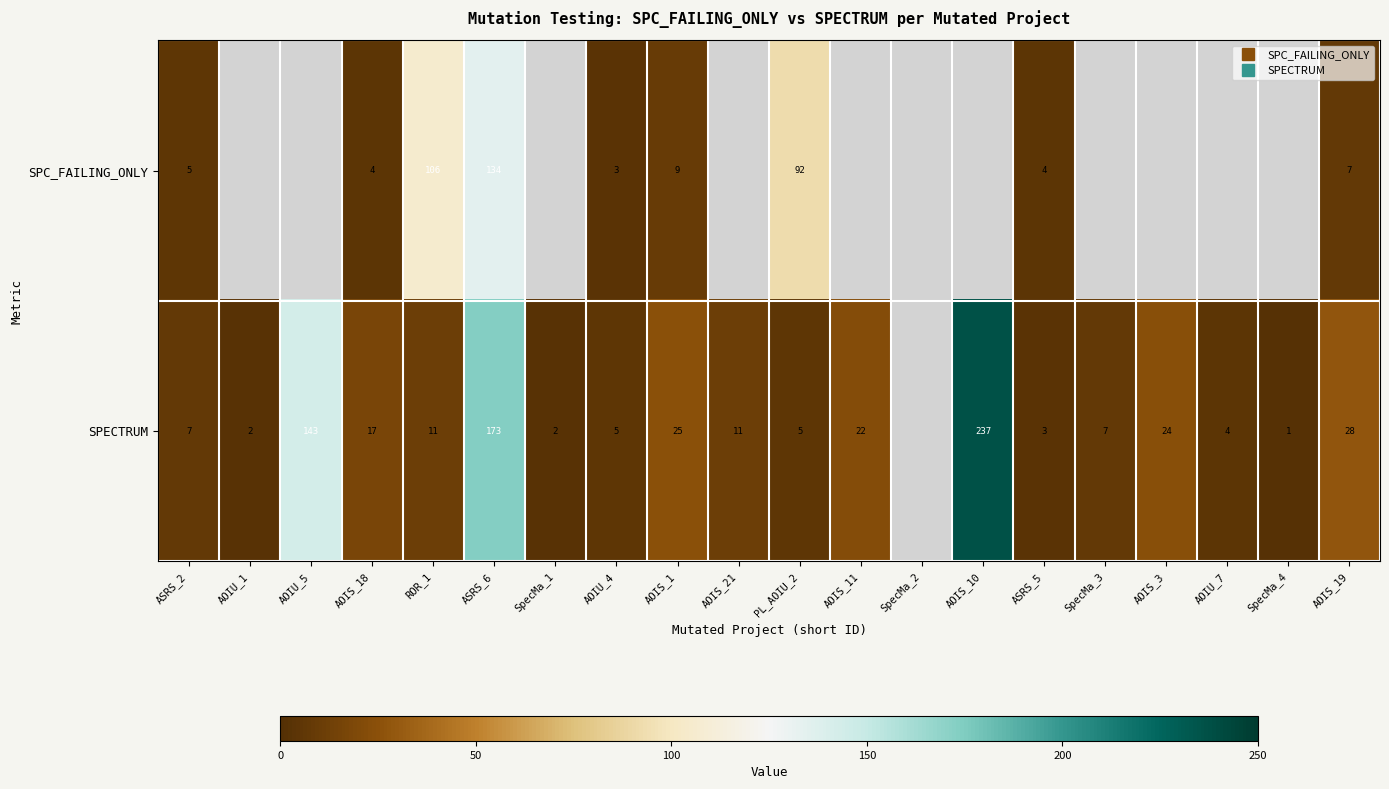

What is the maximum value shown in the chart?

237.0